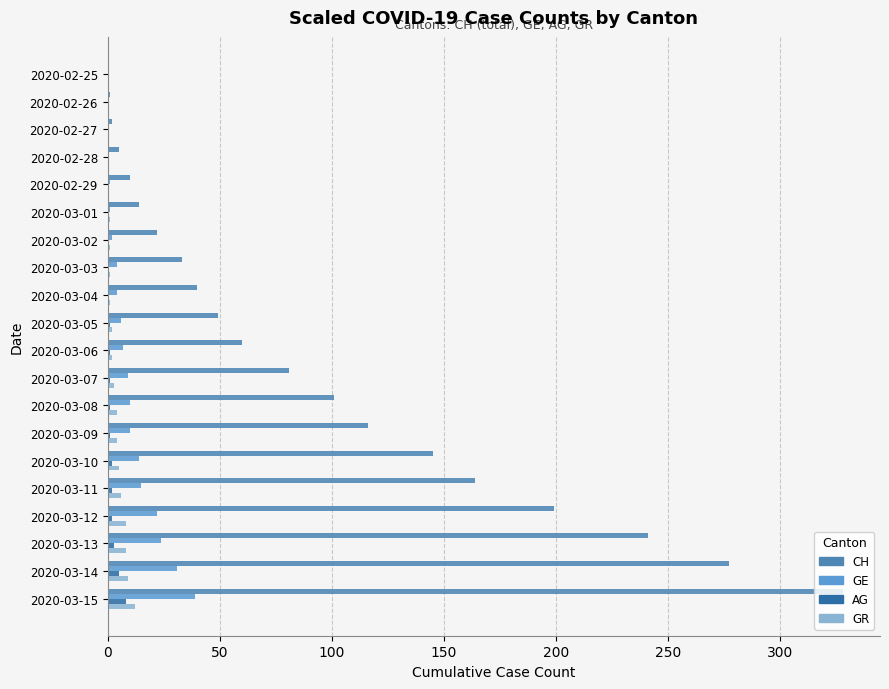

What is the sum of all AG values?

27